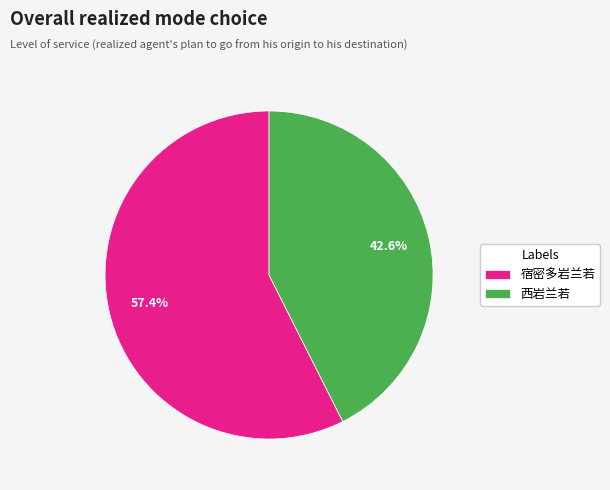

To the nearest percent, what is the average slice percentage?

50%